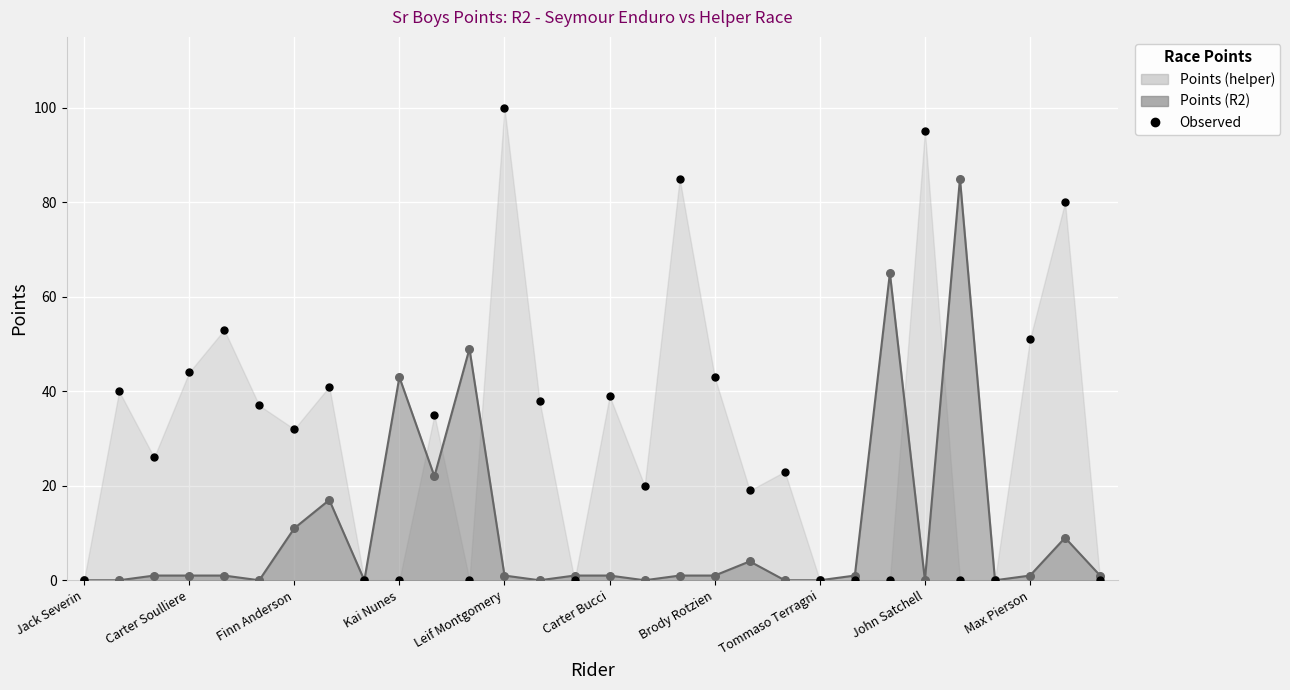

Which series has the largest Y range (max minus min)?

Points (helper)